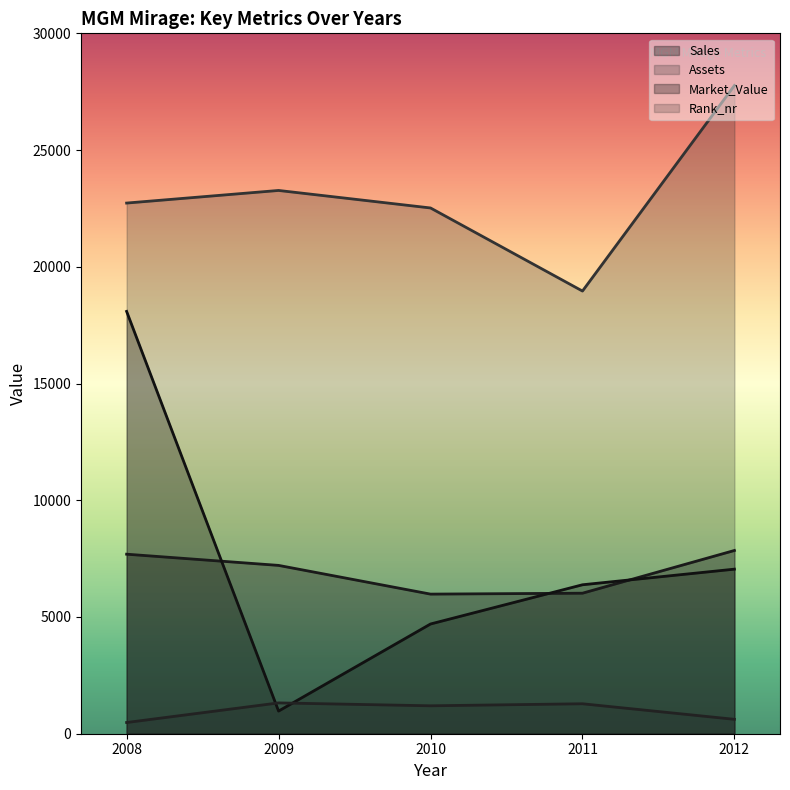

Is the value of Assets at 2008 greater than the value of Sales at 2011?

Yes